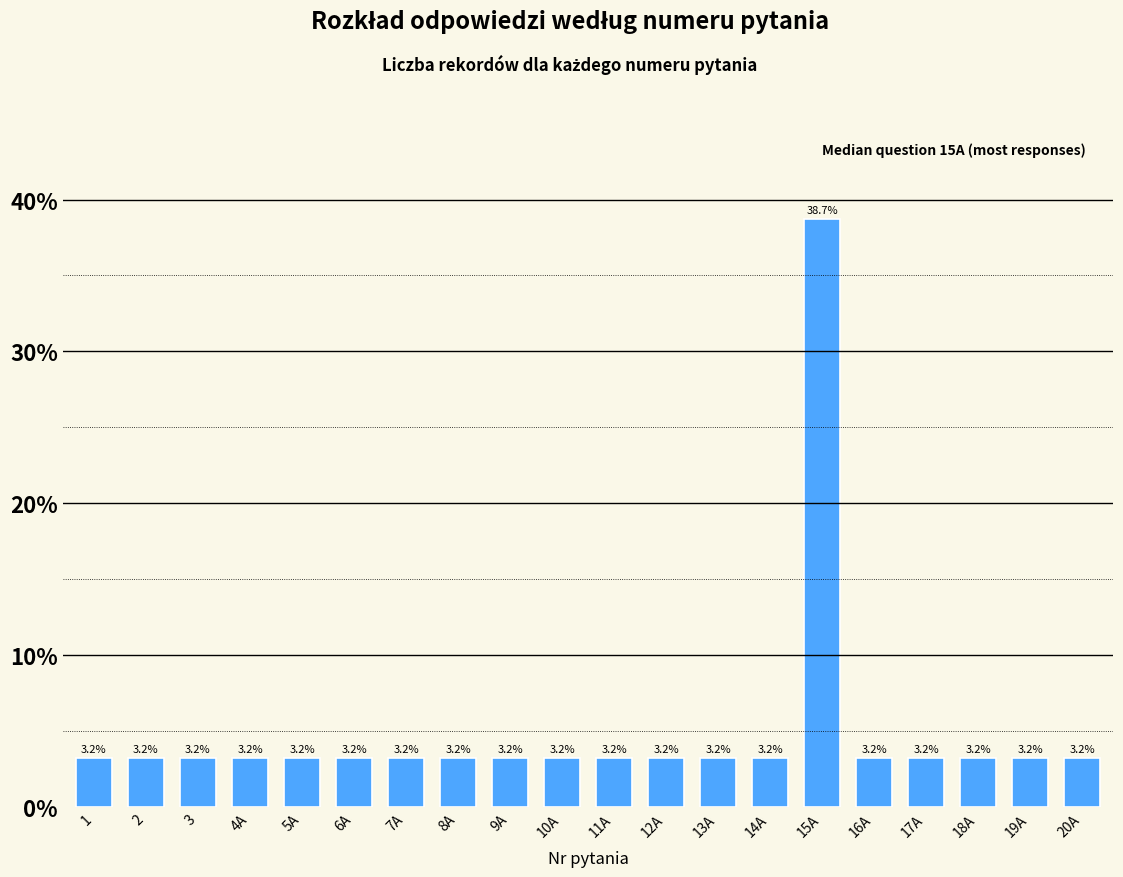

Reading left to right, extract all data points from this chart.

3.2	3.2	3.2	3.2	3.2	3.2	3.2	3.2	3.2	3.2	3.2	3.2	3.2	3.2	38.7	3.2	3.2	3.2	3.2	3.2